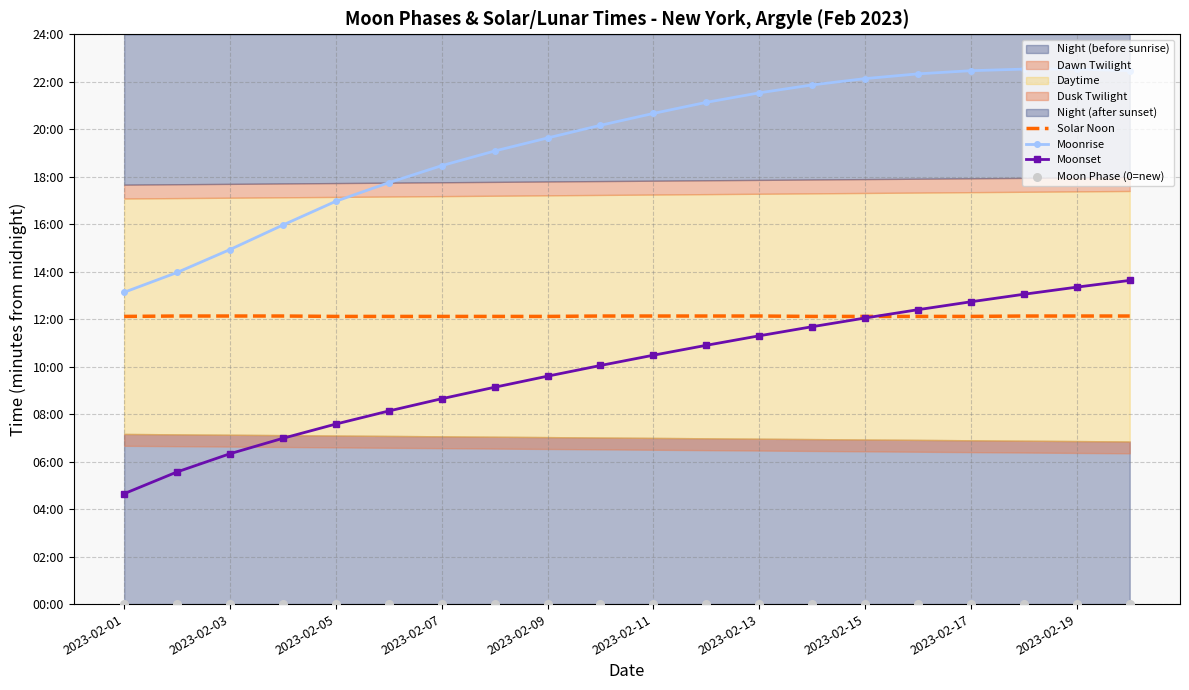

At which category is the sum across all series the highest?

19